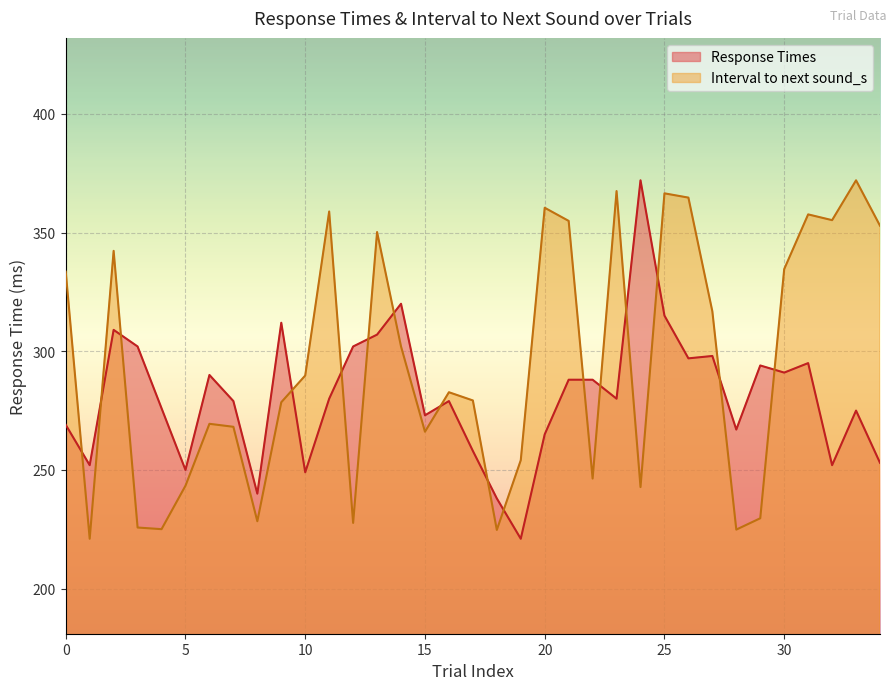

How many values in the Response Times series are below 280?

17